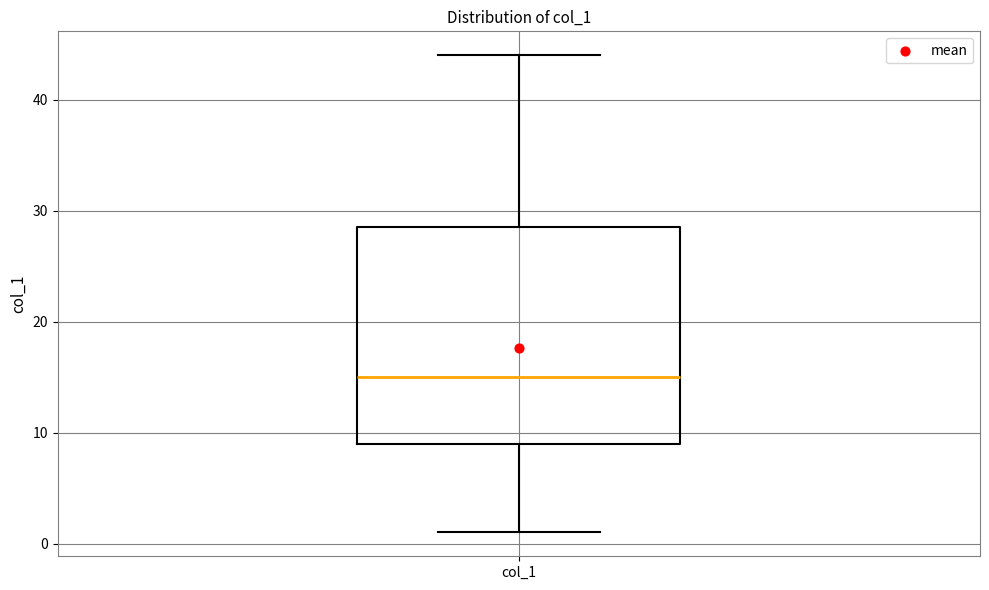

Transcribe this box plot: give where the median line is, the range the box spans, and where the two whiskers end, as read against the y-axis. The values are not printed on the chart, so give them approximately, as read against the axis.

median 15, box 9 to 29, whiskers 1 to 44